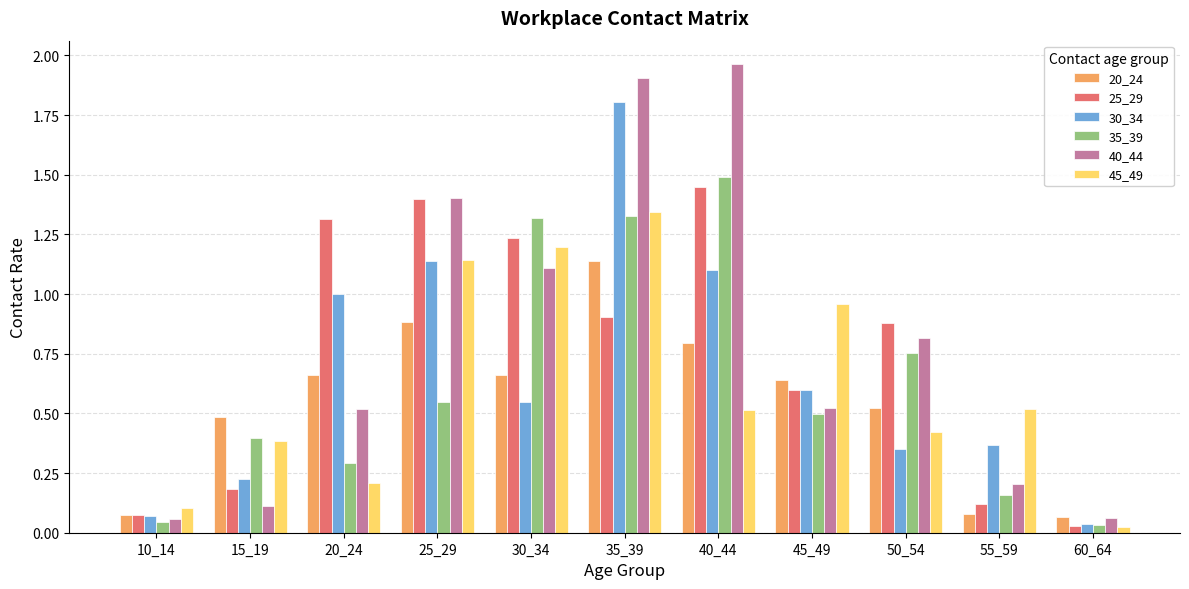

How many categories are shown in the chart?

11